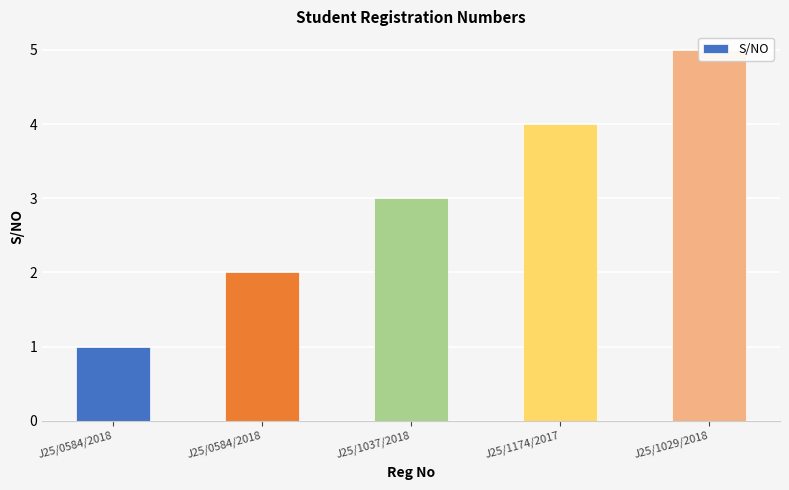

Are the bars grouped side by side (vs. stacked)?

No